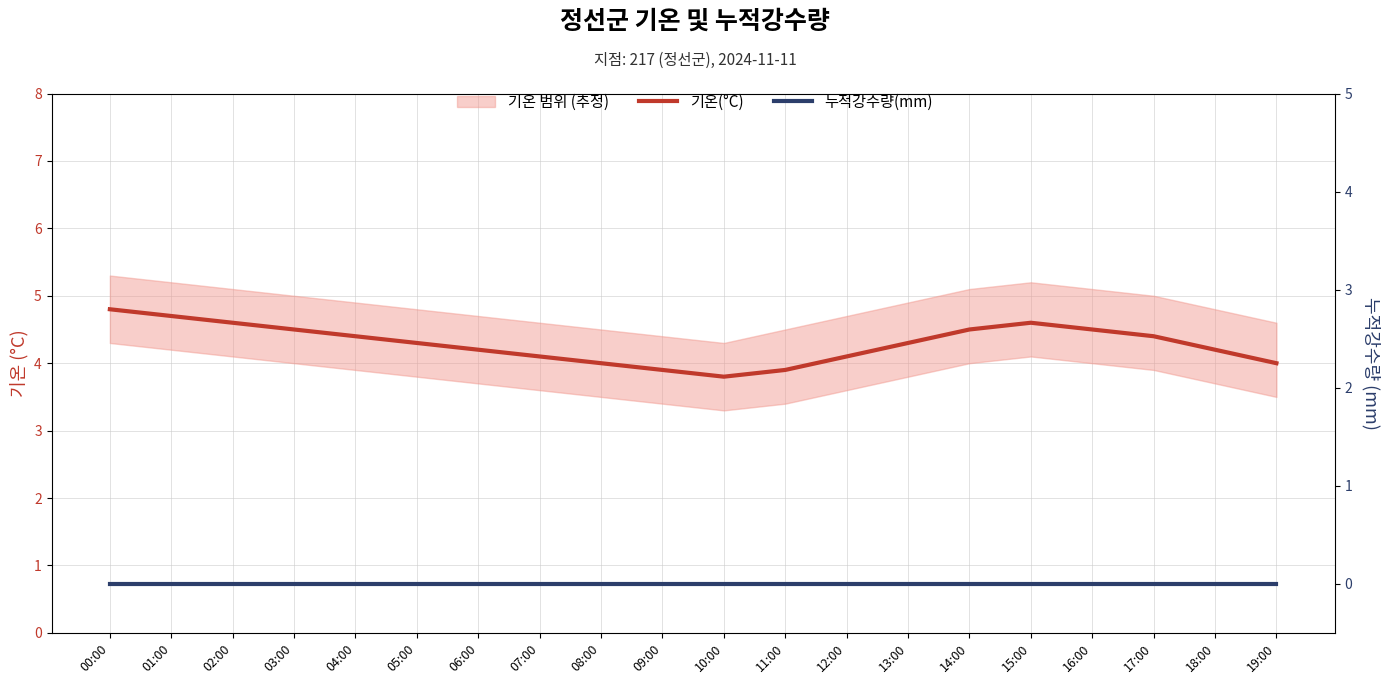

Reading left to right, extract all data points from this chart.

기온(°C): 00:00=4.8	01:00=4.7	02:00=4.6	03:00=4.5	04:00=4.4	05:00=4.3	06:00=4.2	07:00=4.1	08:00=4.0	09:00=3.9	10:00=3.8	11:00=3.9	12:00=4.1	13:00=4.3	14:00=4.5	15:00=4.6	16:00=4.5	17:00=4.4	18:00=4.2	19:00=4.0
누적강수량(mm): 00:00=0.0	01:00=0.0	02:00=0.0	03:00=0.0	04:00=0.0	05:00=0.0	06:00=0.0	07:00=0.0	08:00=0.0	09:00=0.0	10:00=0.0	11:00=0.0	12:00=0.0	13:00=0.0	14:00=0.0	15:00=0.0	16:00=0.0	17:00=0.0	18:00=0.0	19:00=0.0